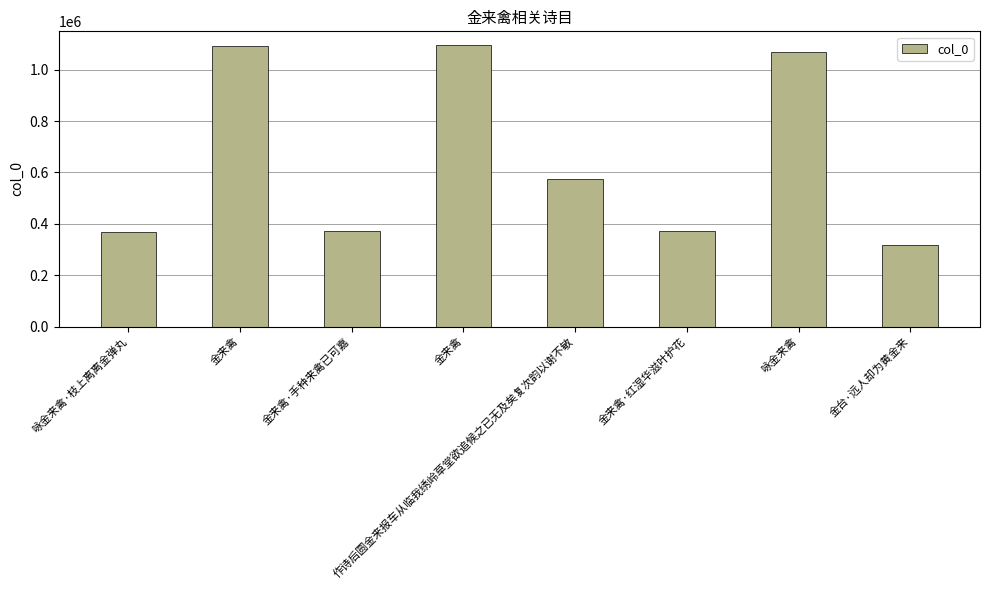

How many distinct data groups are displayed?

1